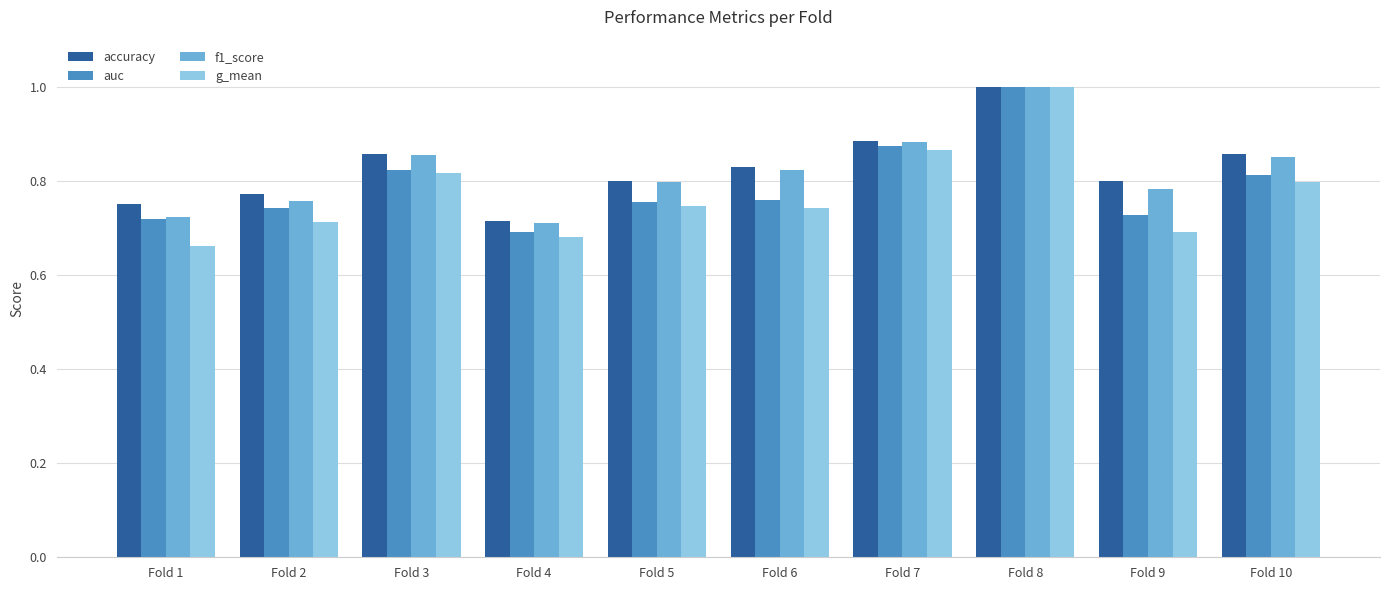

What is the sum of all accuracy values?

8.3